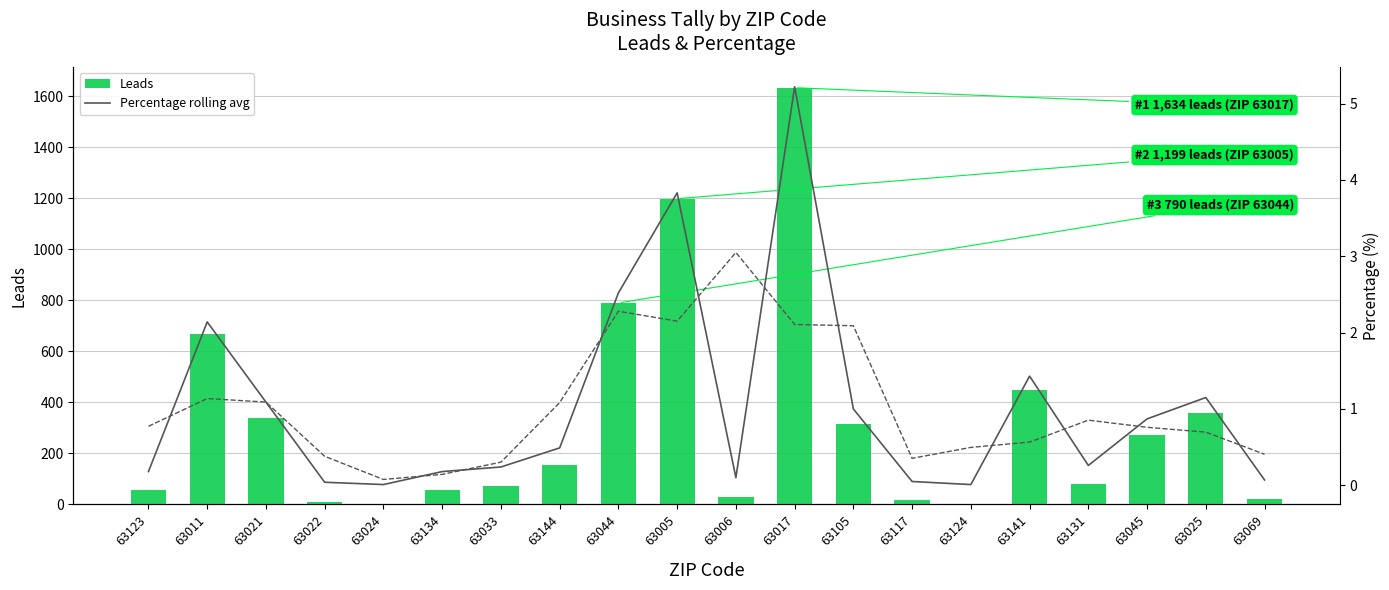

Rank the categories by Leads value from highest to lowest.

63017, 63005, 63044, 63011, 63141, 63025, 63021, 63105, 63045, 63144, 63131, 63033, 63123, 63134, 63006, 63069, 63117, 63022, 63124, 63024